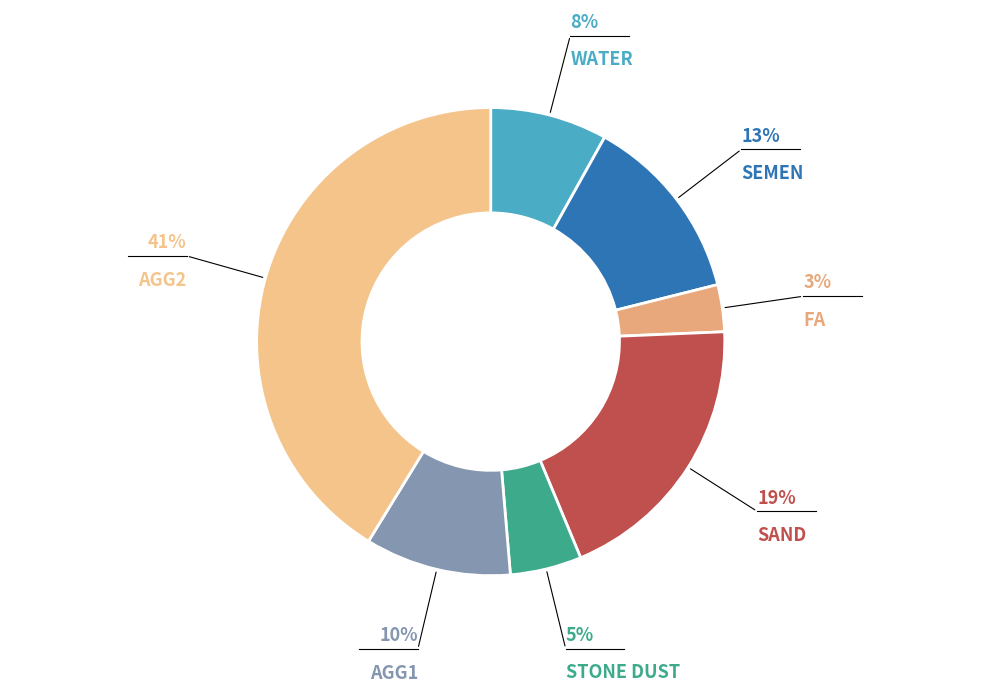

To the nearest percent, what is the difference between the largest and smallest slice percentages?

38%